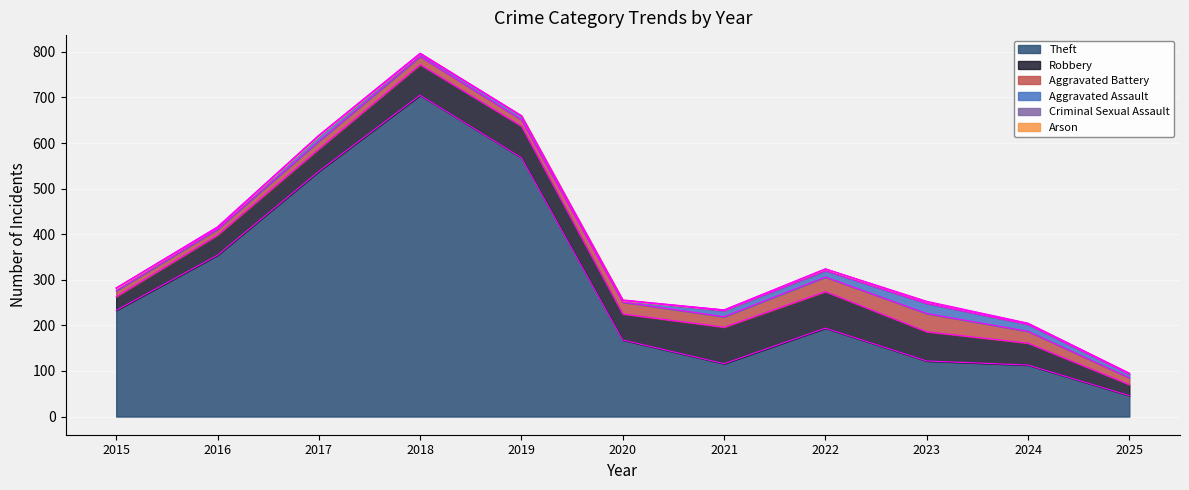

Which category has the highest value in the Criminal Sexual Assault series?

2022